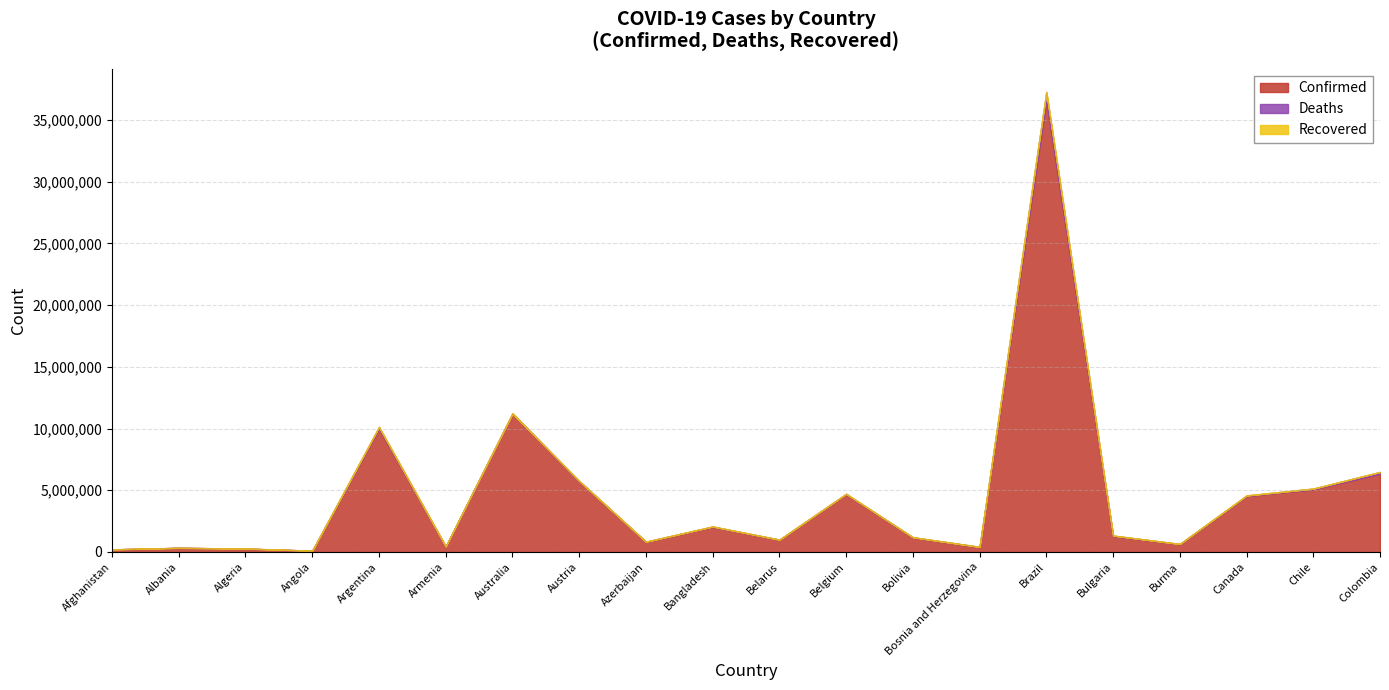

What is the sum of the Deaths values at Algeria and Australia?

24292